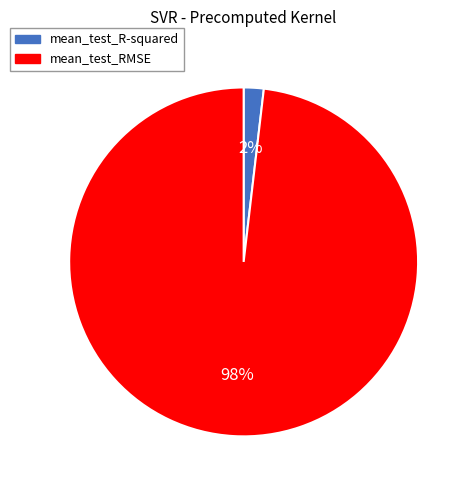

Rank the categories by value from highest to lowest.

mean_test_RMSE, mean_test_R-squared